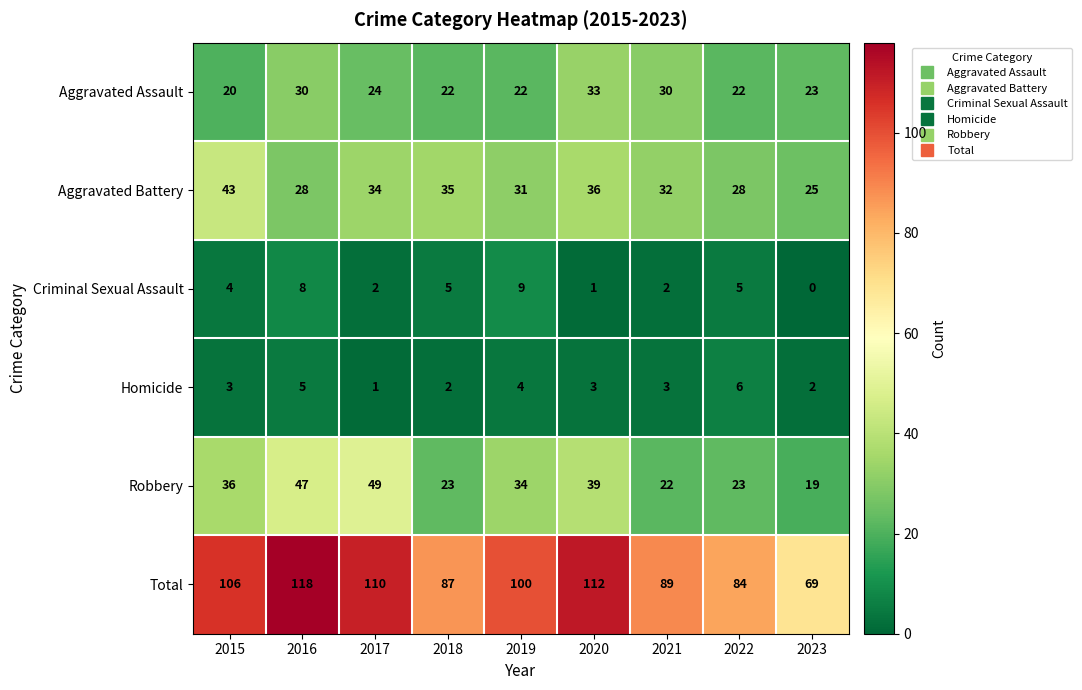

Which series has the widest spread of values?

Total